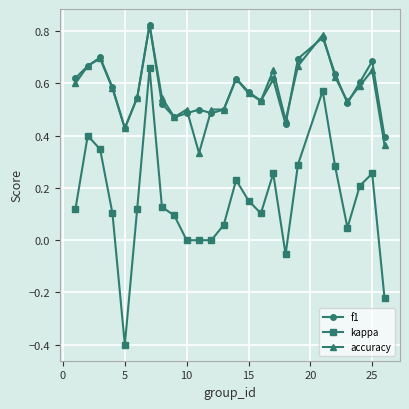

True or false: kappa and f1 intersect in this chart.

False